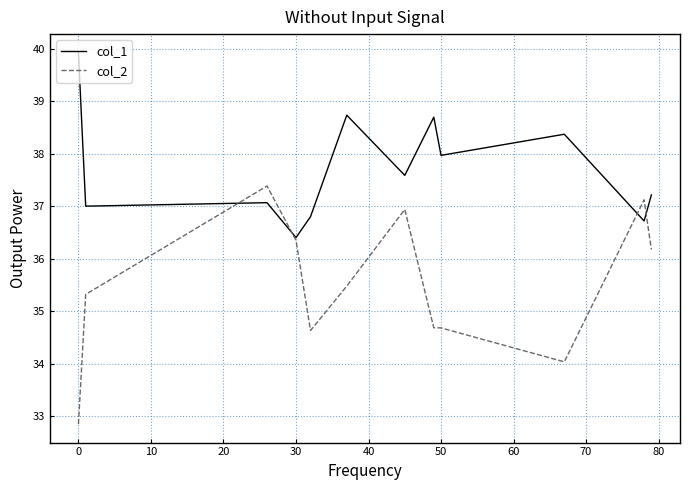

Which series ends up on top after the final intersection of col_2 and col_1?

col_1